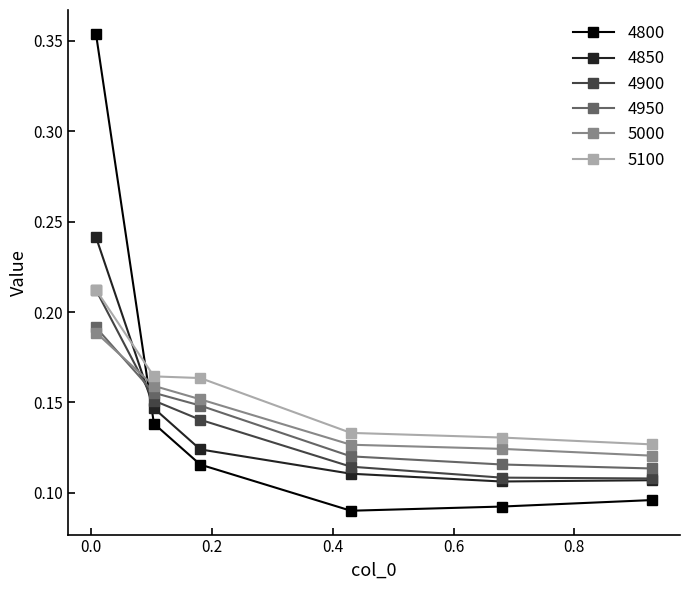

Count the 5000 values in the range 0 to 1.

6